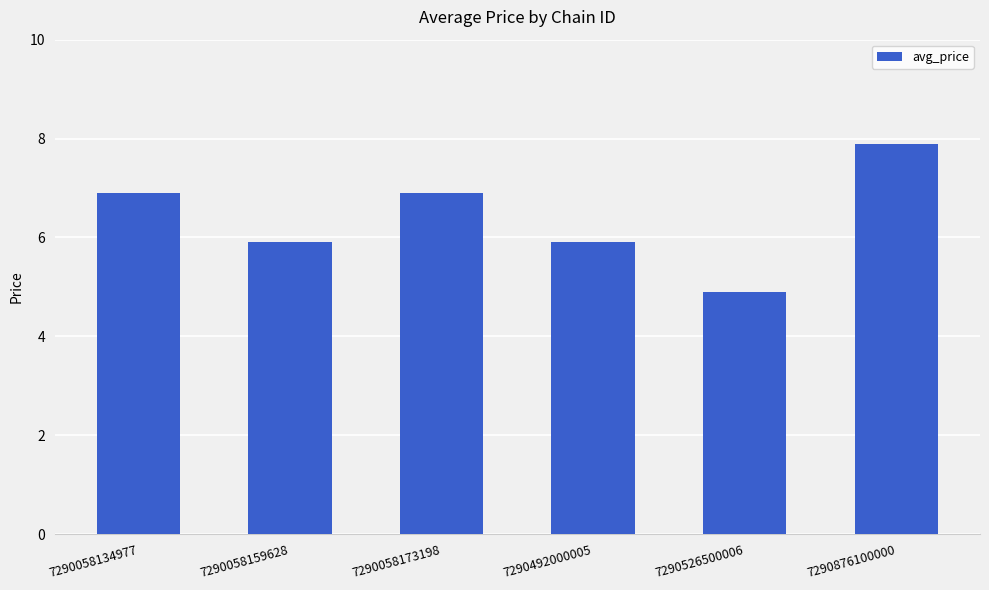

What is the difference between the values at 7290526500006 and 7290058159628?

1.0